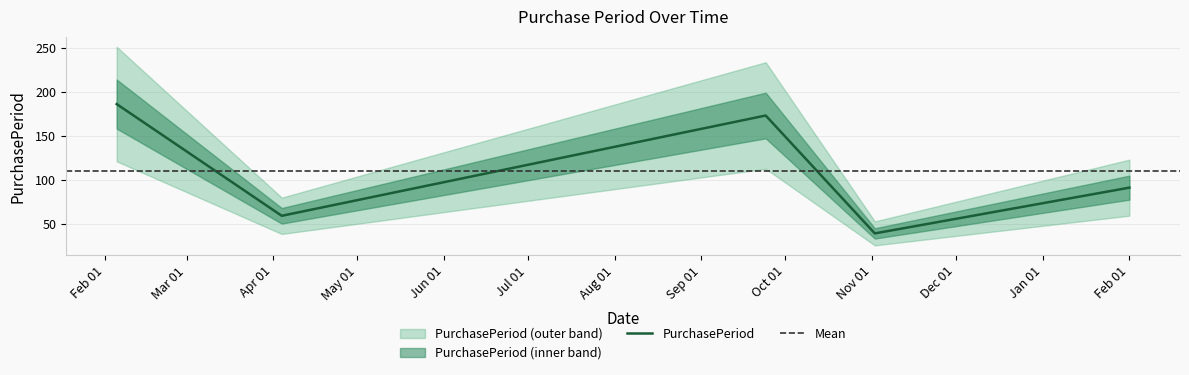

At which category does the chart reach its minimum across all series?

2016-11-02